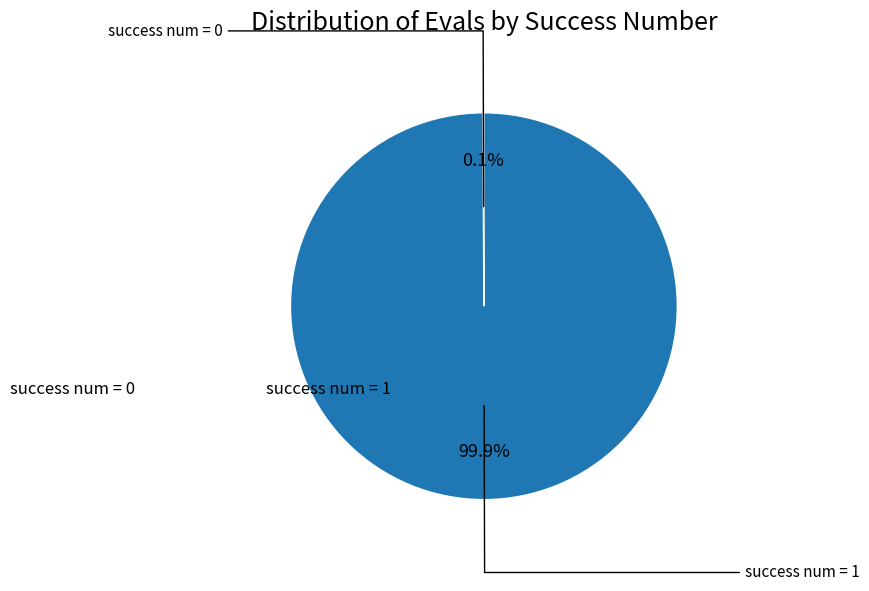

Is there a majority slice in this chart?

Yes